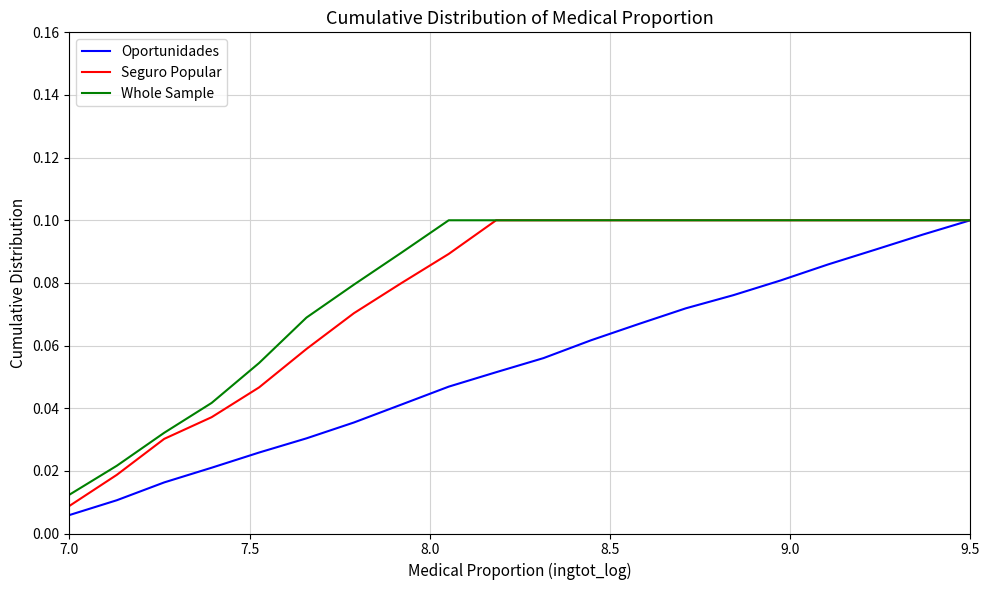

True or false: Whole Sample and Seguro Popular cross at least once.

True